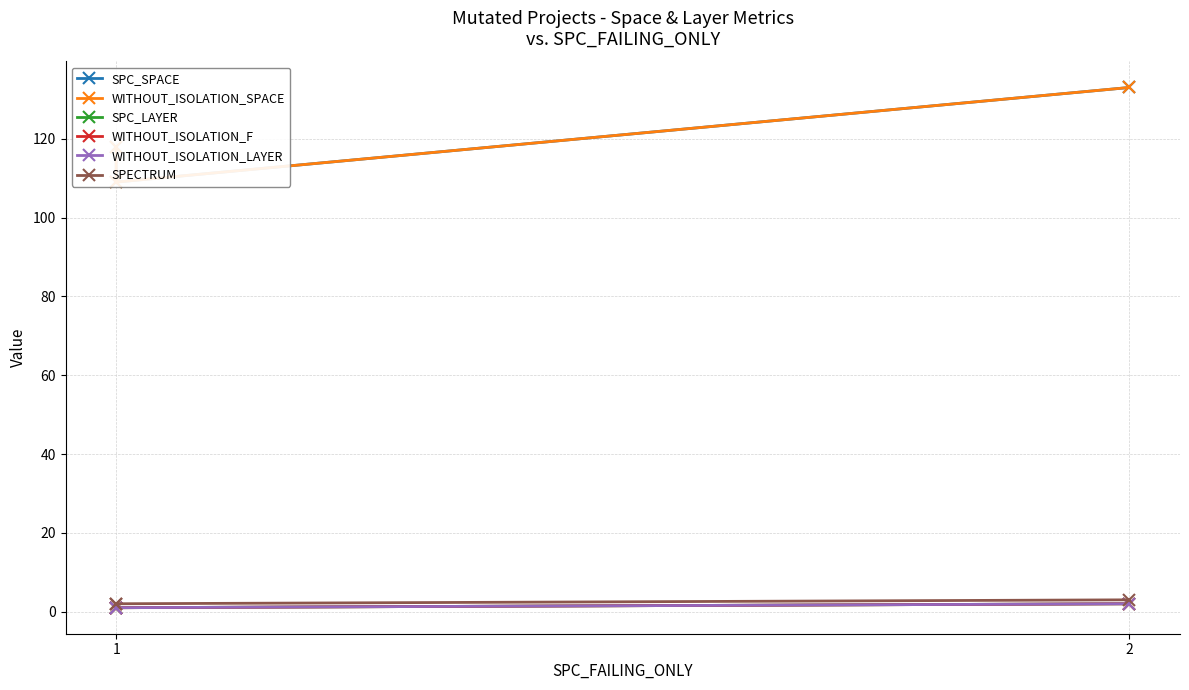

Which series has the largest total across all categories?

SPC_SPACE